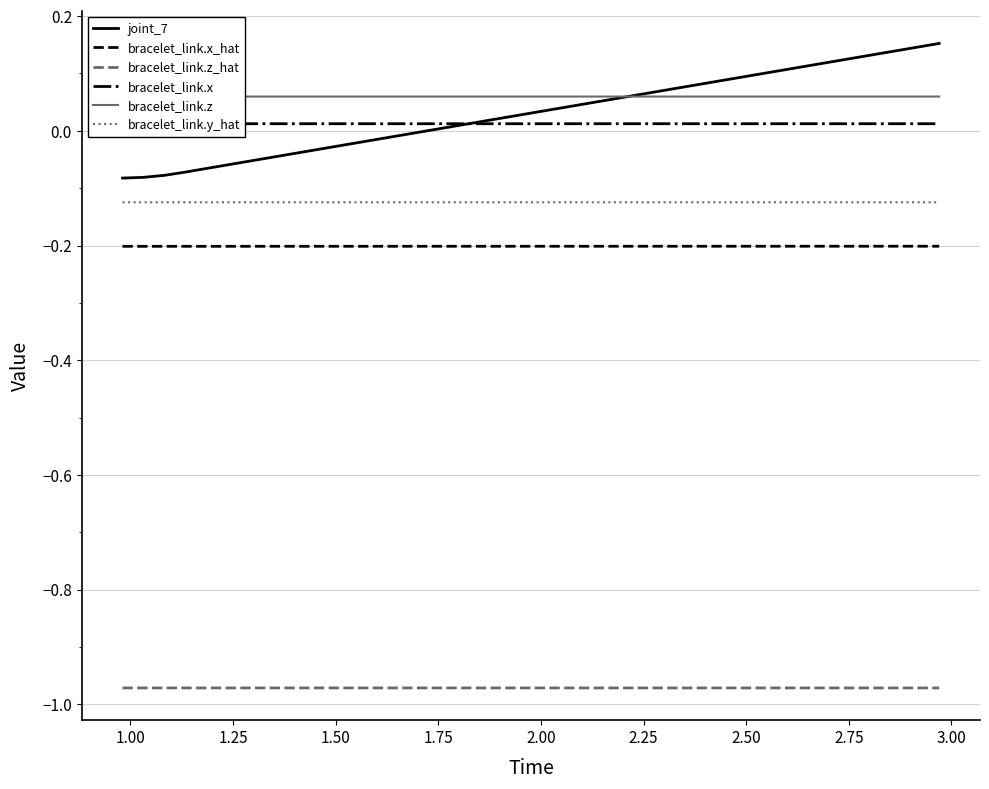

True or false: bracelet_link.z and bracelet_link.x_hat intersect in this chart.

False